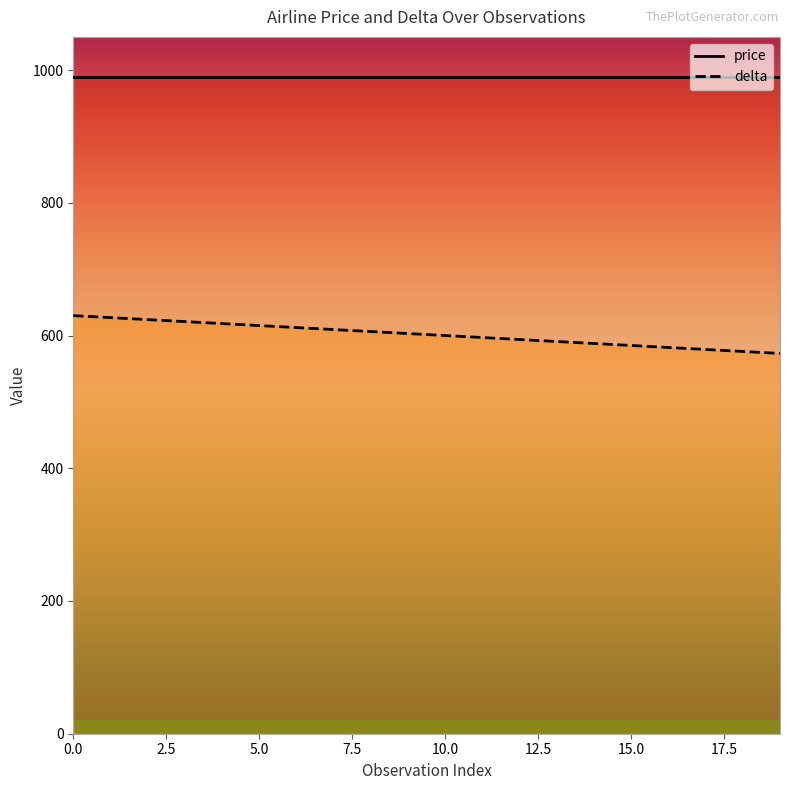

Rank the categories by value from highest to lowest.

0, 1, 2, 3, 4, 5, 6, 7, 8, 9, 10, 11, 12, 13, 14, 15, 16, 17, 18, 19